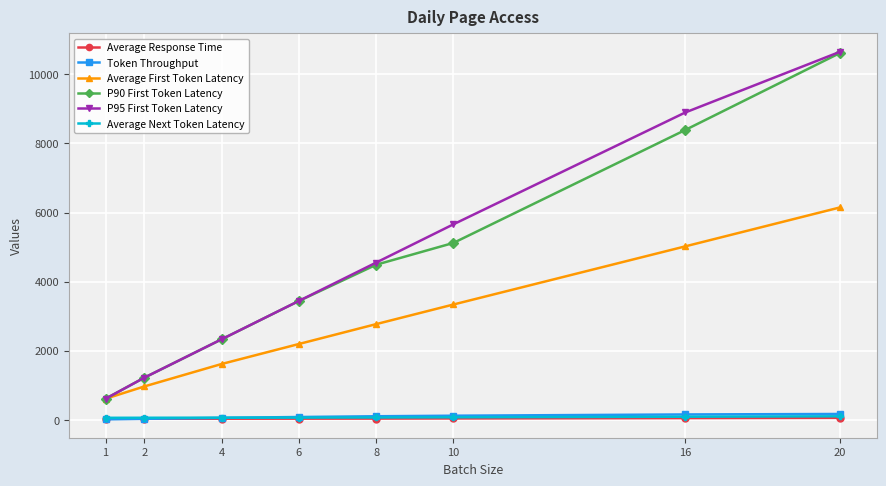

At how many categories does at least one series exceed 6346?

2